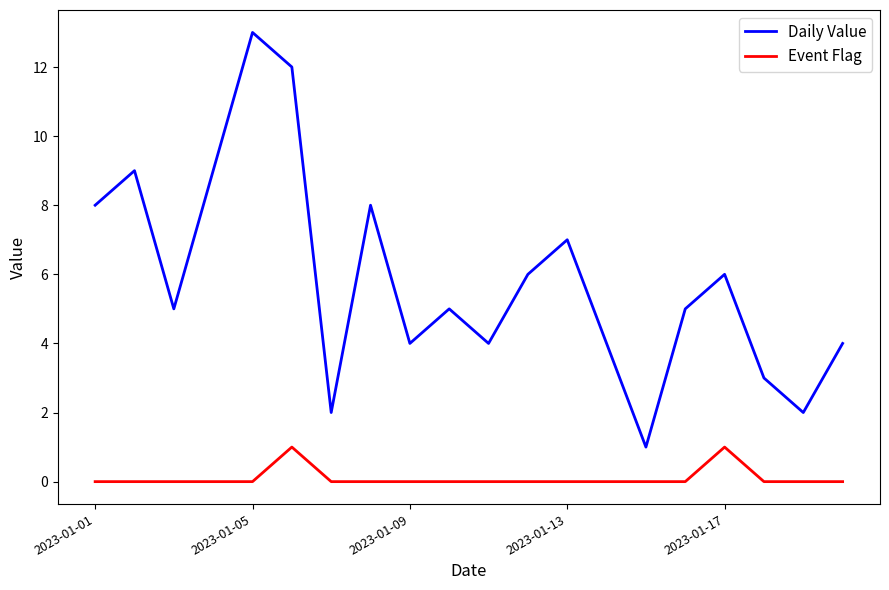

True or false: Daily Value and Event Flag intersect in this chart.

False